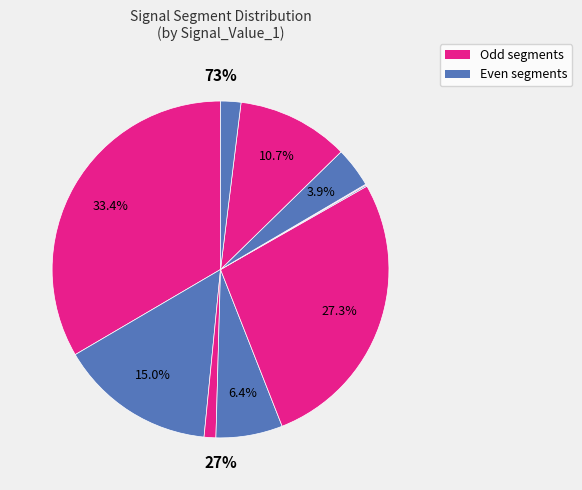

Which slice is the largest?

signal segment 1